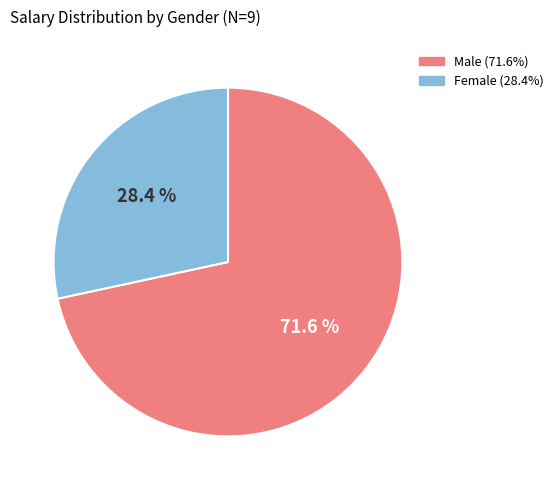

Is there any slice that represents more than half of the pie?

Yes